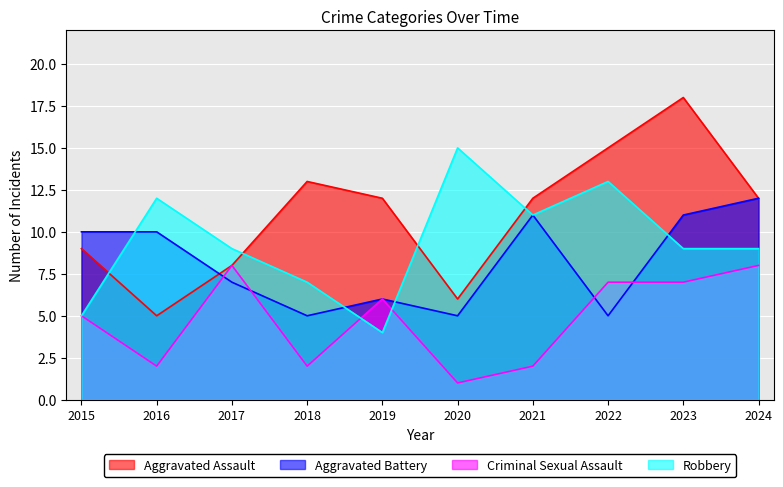

Reading left to right, transcribe all the data shown in this chart.

Aggravated Assault: 9	5	8	13	12	6	12	15	18	12
Aggravated Battery: 10	10	7	5	6	5	11	5	11	12
Criminal Sexual Assault: 5	2	8	2	6	1	2	7	7	8
Robbery: 5	12	9	7	4	15	11	13	9	9